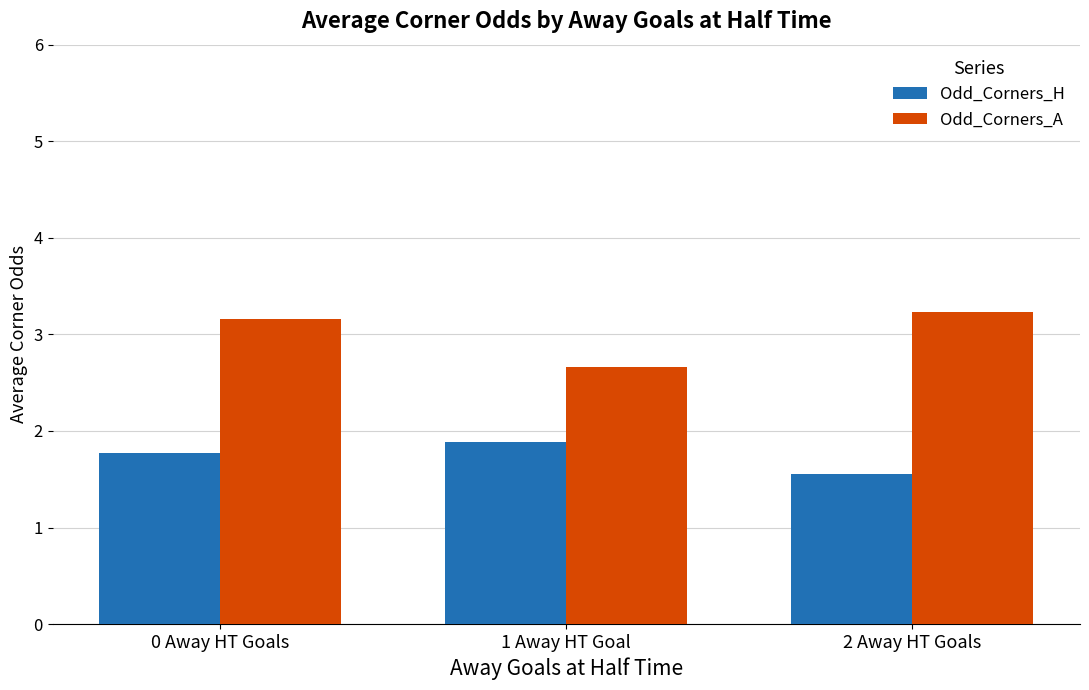

Which series has the widest spread of values?

Odd_Corners_A